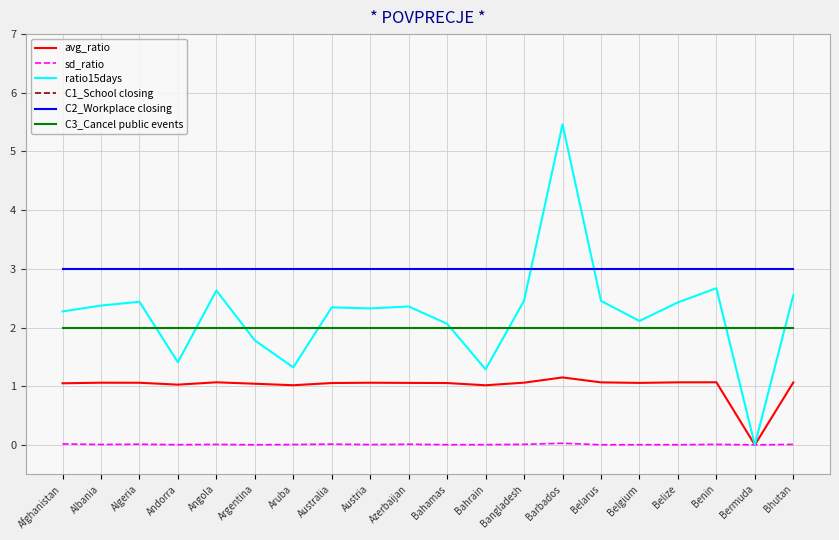

Between Algeria and Bahamas, which series saw the biggest shift?

ratio15days